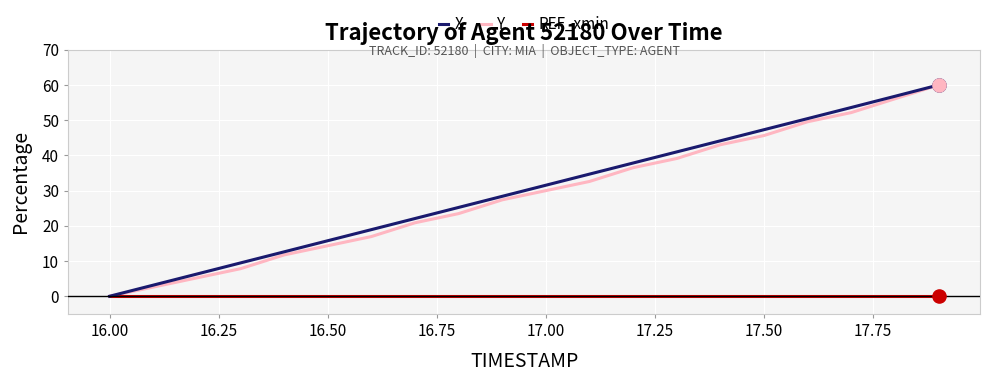

Which series has the largest total across all categories?

X